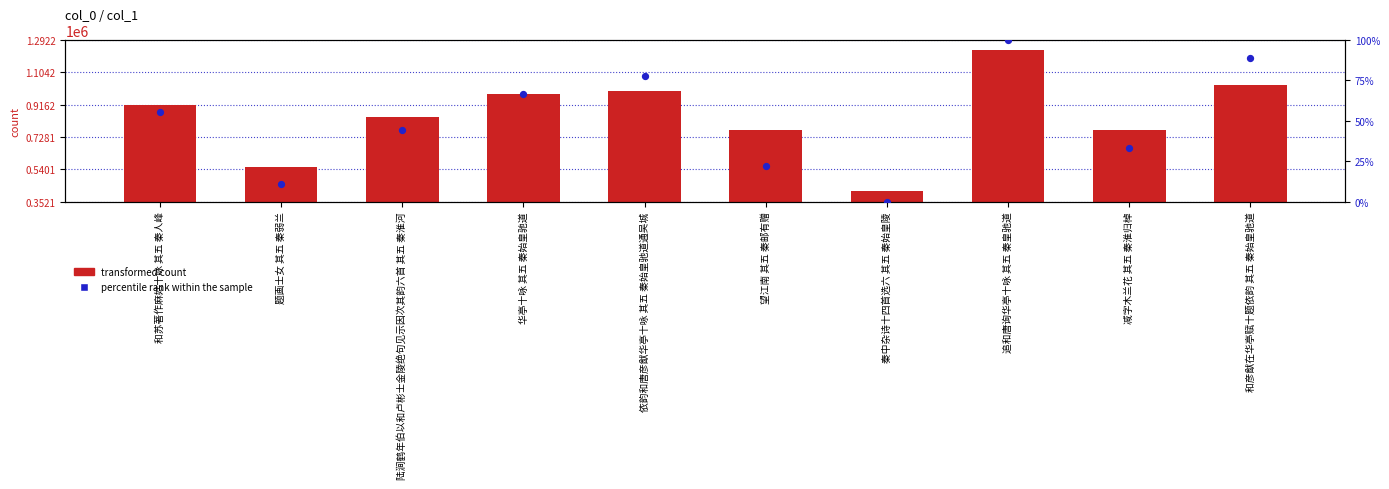

What is the total value across all series at 追和唐询华亭十咏 其五 秦皇驰道?

1230735.0